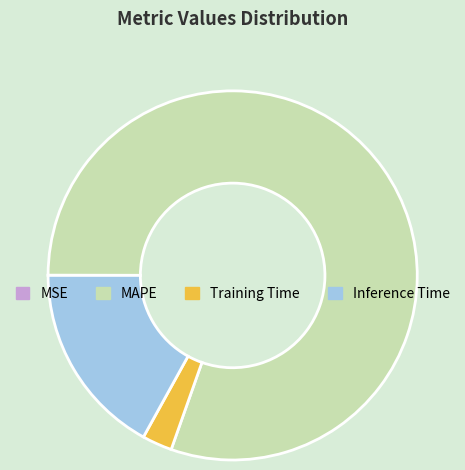

What is the largest slice in the pie chart?

MAPE